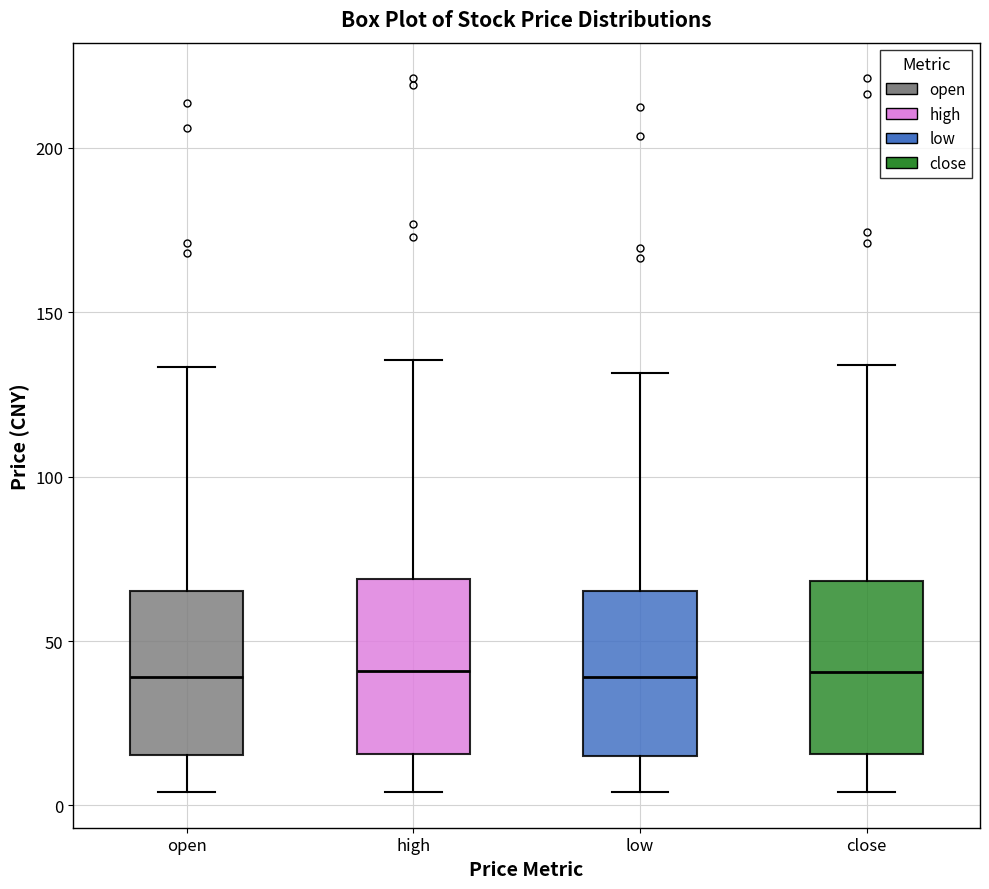

Reading left to right, read every box against the y-axis: the position of its median line, the range the box covers, and the ends of its whiskers. The values are not printed on the chart, so give them approximately, as read against the axis.

open: median 40, box 15 to 65, whiskers 5 to 135
high: median 40, box 15 to 70, whiskers 5 to 135
low: median 40, box 15 to 65, whiskers 5 to 130
close: median 40, box 15 to 70, whiskers 5 to 135